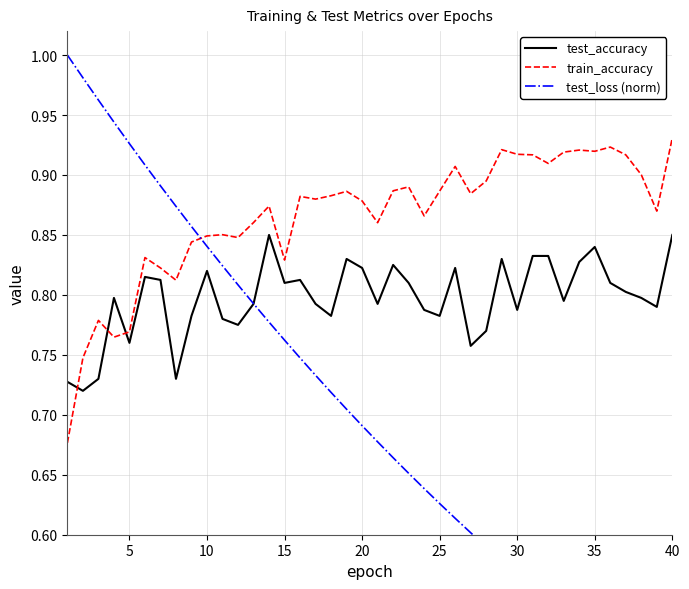

What is the sum of all test_loss (norm) values?

28.0